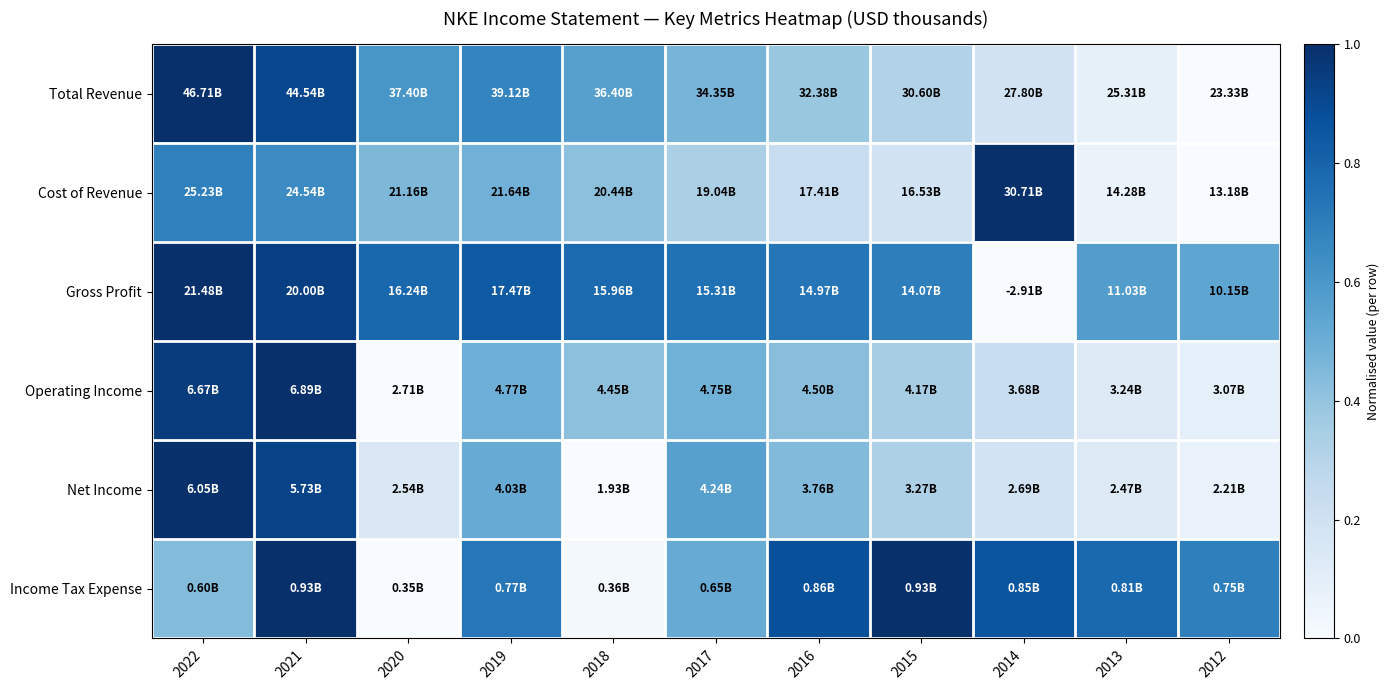

How many series are shown in this chart?

6